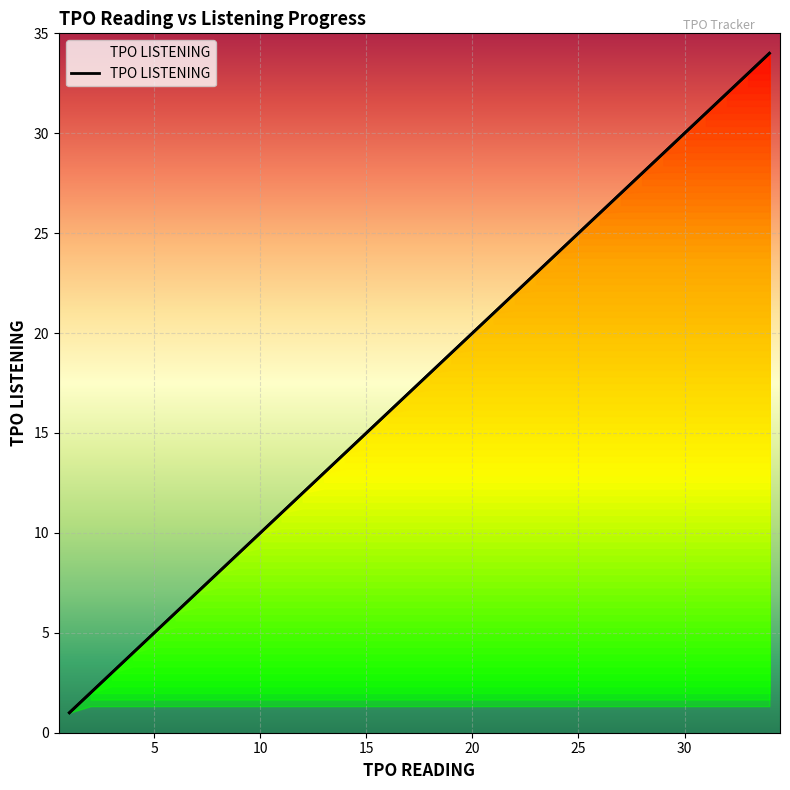

What is the maximum value shown in the chart?

34